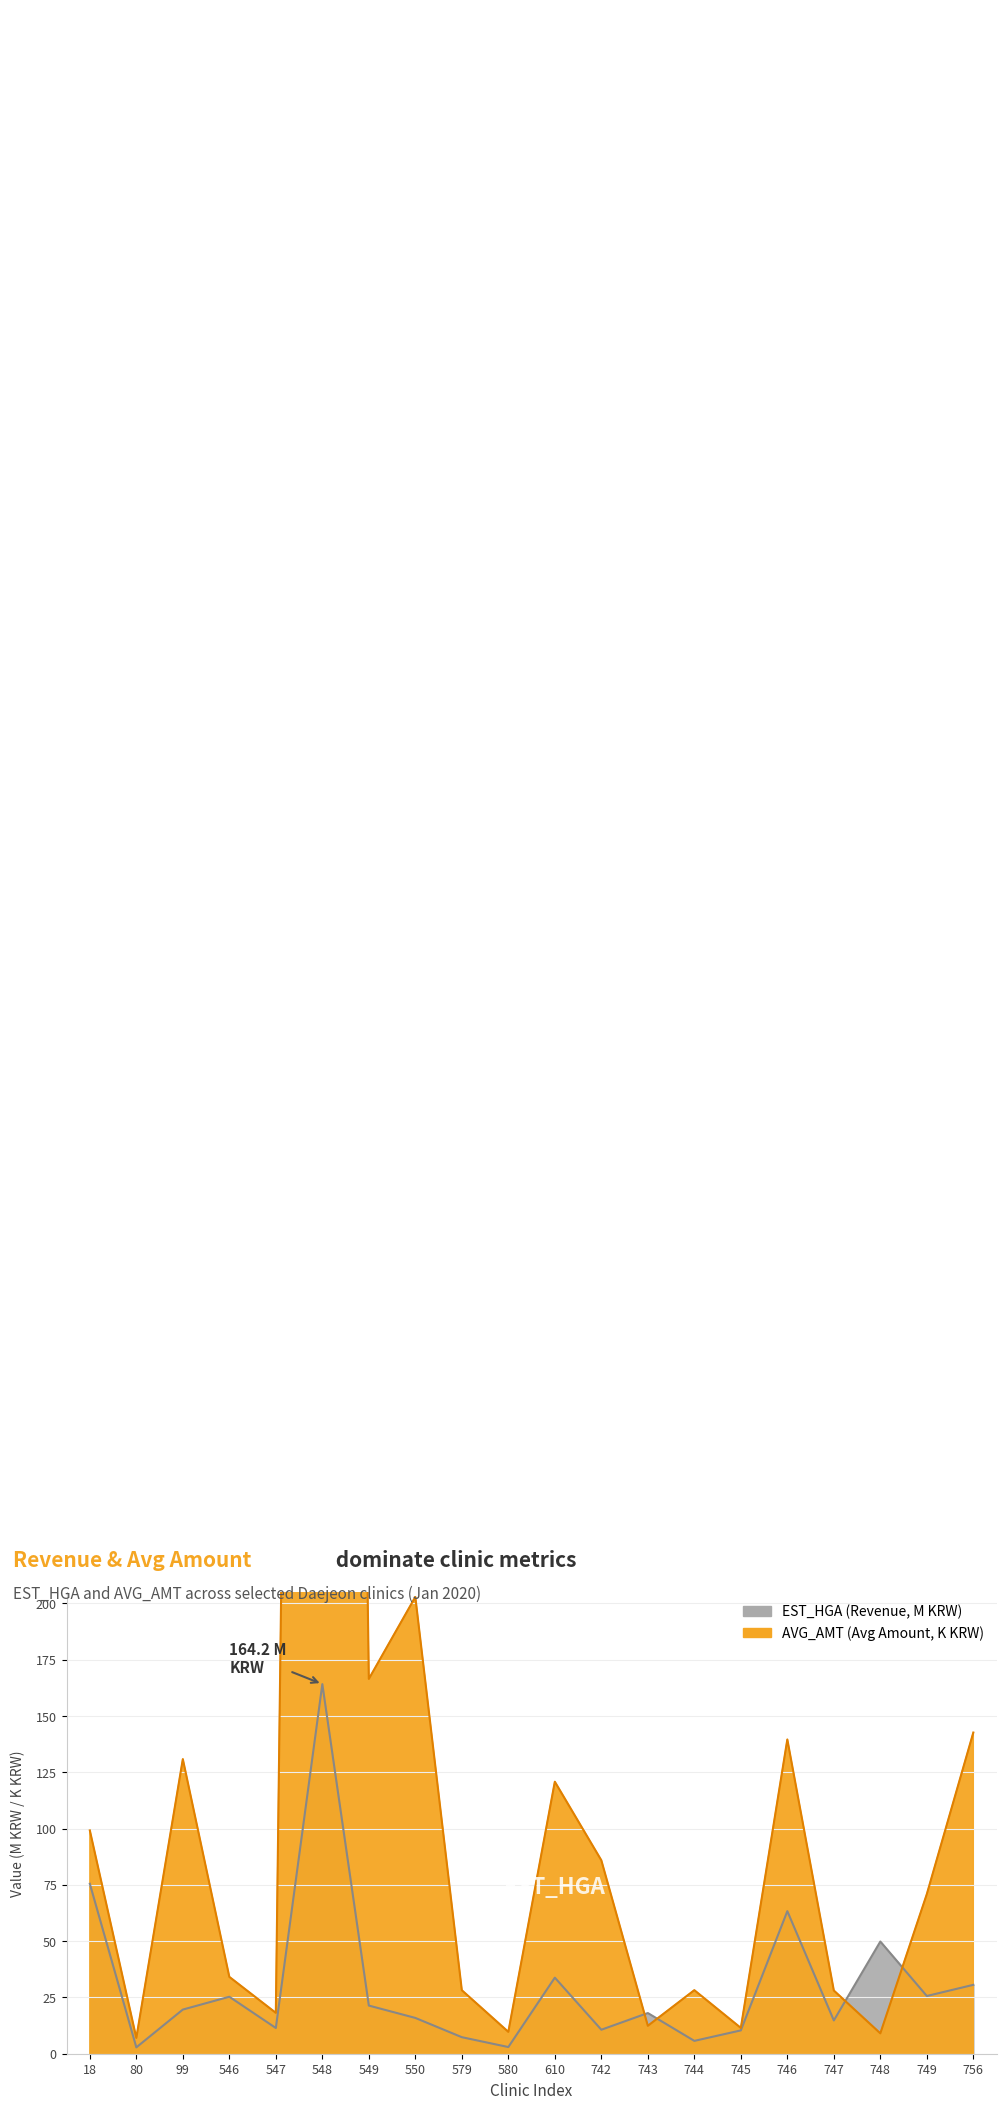

At which label is AVG_AMT closest to 825?

550